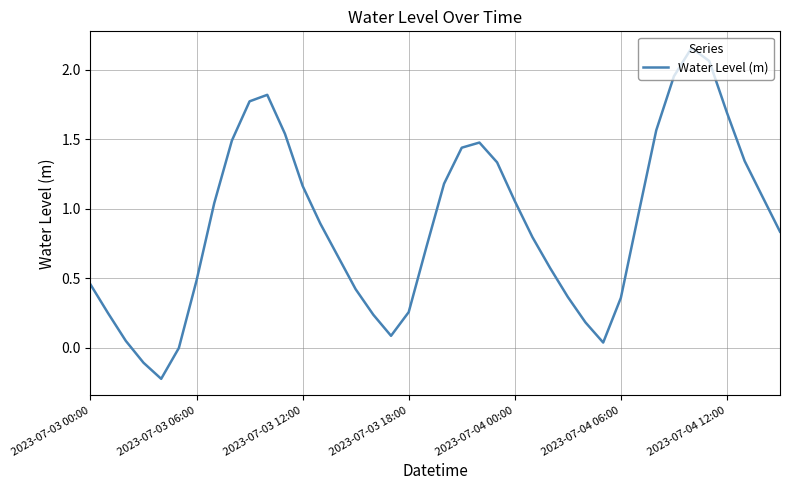

Which category has the highest value across all series?

34